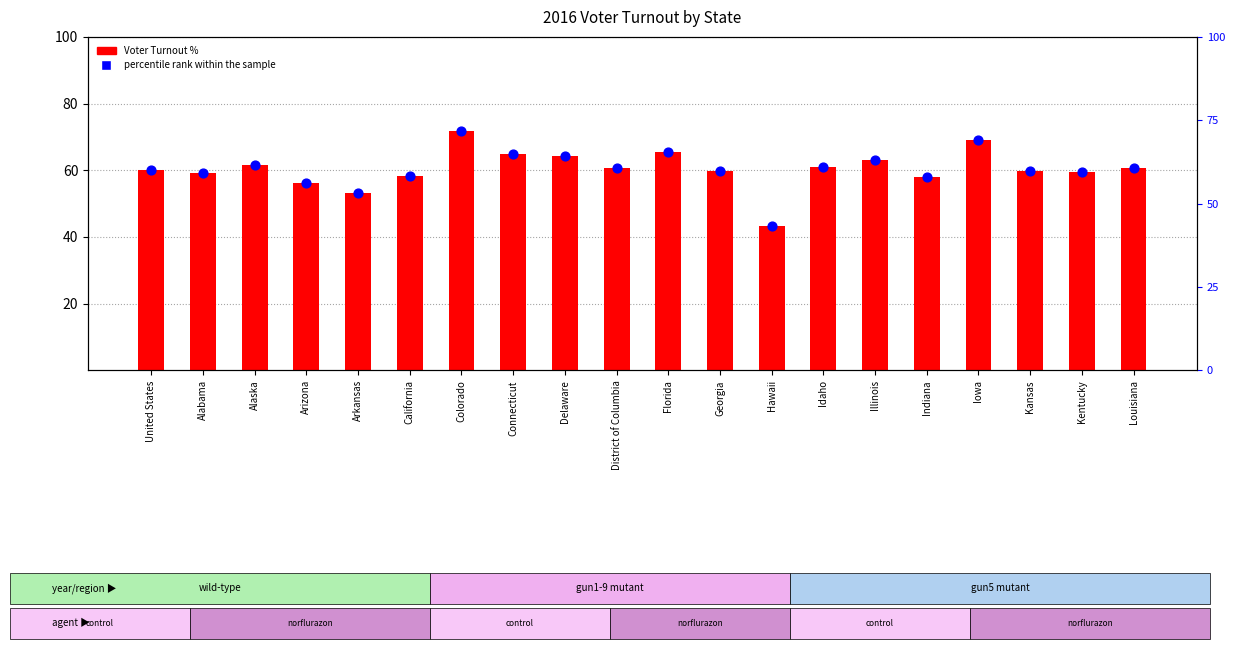

Which series reaches the minimum Y coordinate?

Voter Turnout %